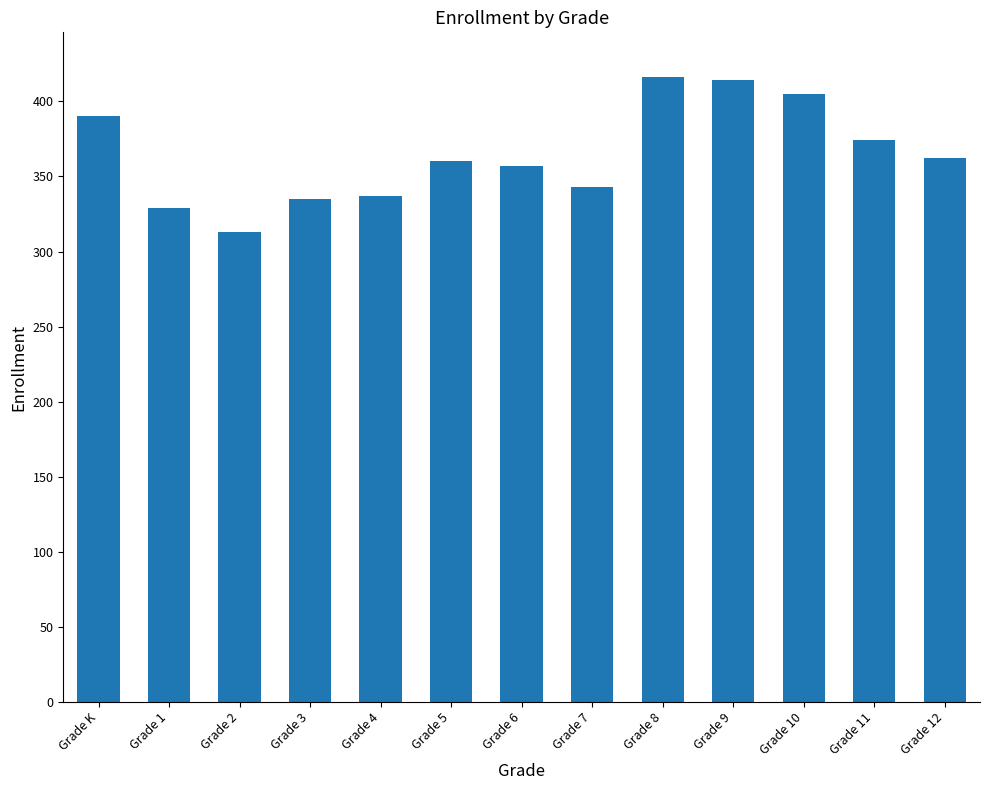

Reading right to left, extract all data points from this chart.

Grade 12=362	Grade 11=374	Grade 10=405	Grade 9=414	Grade 8=416	Grade 7=343	Grade 6=357	Grade 5=360	Grade 4=337	Grade 3=335	Grade 2=313	Grade 1=329	Grade K=390